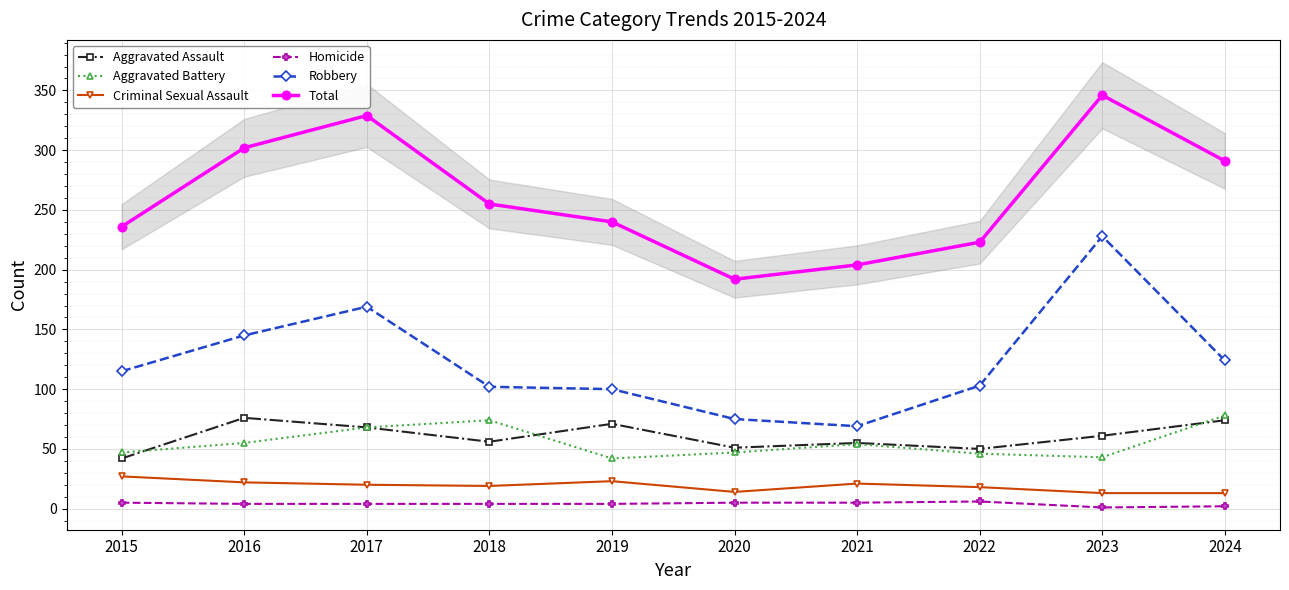

How many data points in Criminal Sexual Assault are above 20?

4